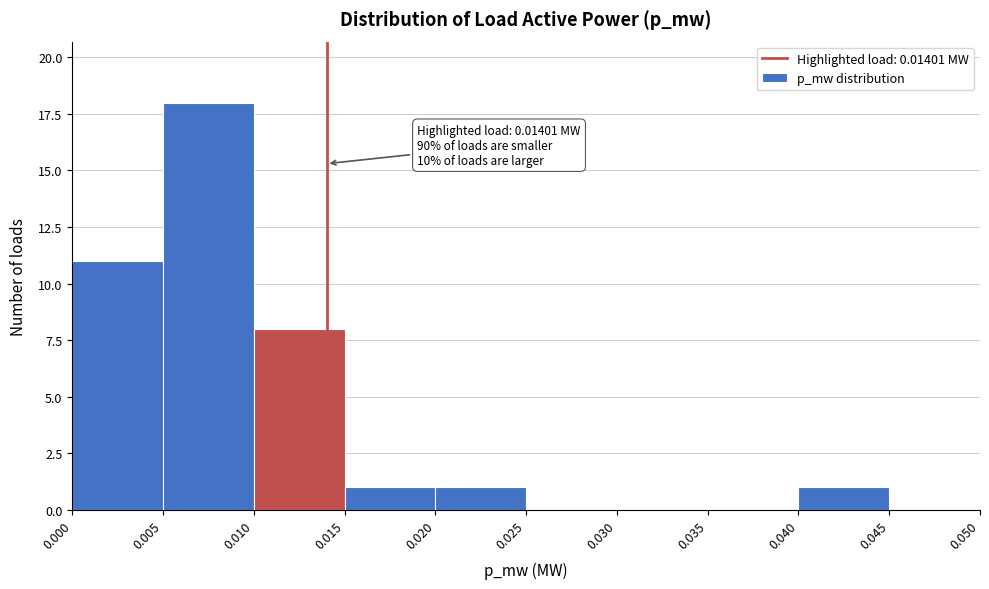

Which range on the x-axis has the tallest bar?

0.005 to 0.010